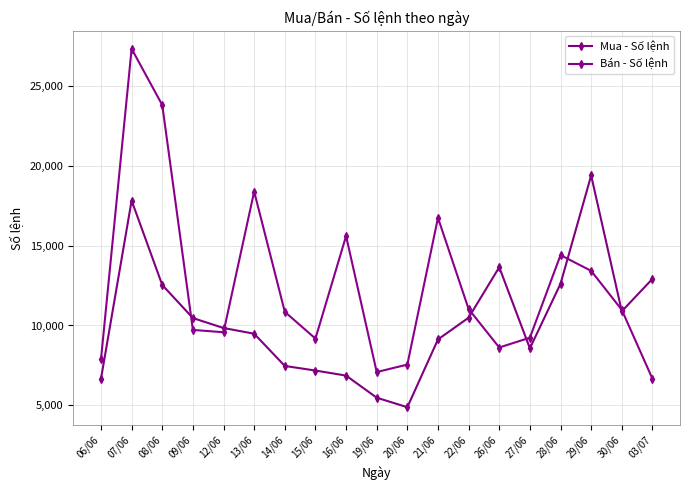

Which series has the largest total across all categories?

Bán - Số lệnh